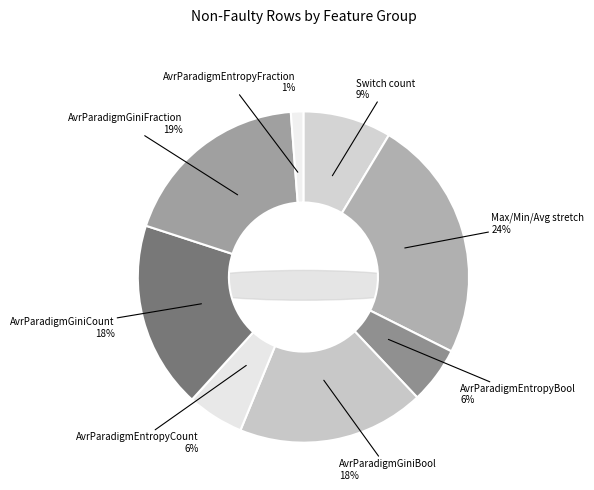

How many segments does this pie chart have?

8